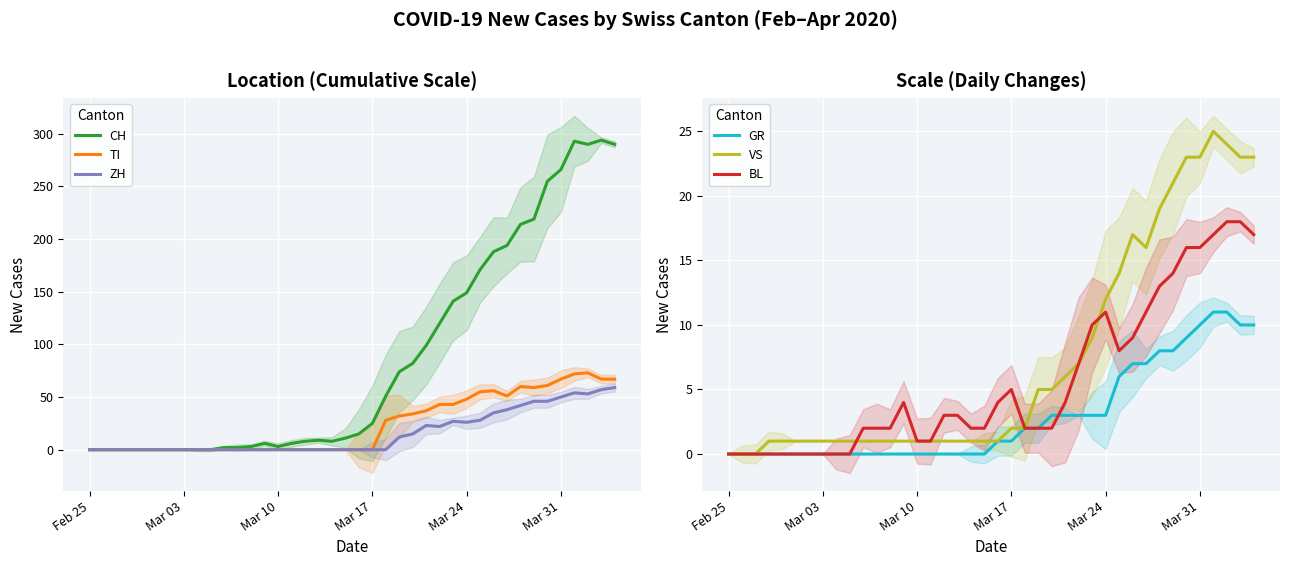

Reading left to right, transcribe all the data shown in this chart.

CH: 0	0	0	0	0	0	0	0	0	0	2	2	3	6	3	6	8	9	8	11	15	25	51	74	82	99	120	141	149	171	188	194	214	219	255	266	293	290	294	290
TI: 0	0	0	0	0	0	0	0	0	0	0	0	0	0	0	0	0	0	0	0	0	0	28	32	34	37	43	43	48	55	56	51	60	59	61	67	72	73	67	67
ZH: 0	0	0	0	0	0	0	0	0	0	0	0	0	0	0	0	0	0	0	0	0	0	0	12	15	23	22	27	26	28	35	38	42	46	46	50	54	53	57	59
GR: 0	0	0	0	0	0	0	0	0	0	0	0	0	0	0	0	0	0	0	0	1	1	2	2	3	3	3	3	3	6	7	7	8	8	9	10	11	11	10	10
VS: 0	0	0	1	1	1	1	1	1	1	1	1	1	1	1	1	1	1	1	1	1	2	2	5	5	6	7	9	12	14	17	16	19	21	23	23	25	24	23	23
BL: 0	0	0	0	0	0	0	0	0	0	2	2	2	4	1	1	3	3	2	2	4	5	2	2	2	4	7	10	11	8	9	11	13	14	16	16	17	18	18	17